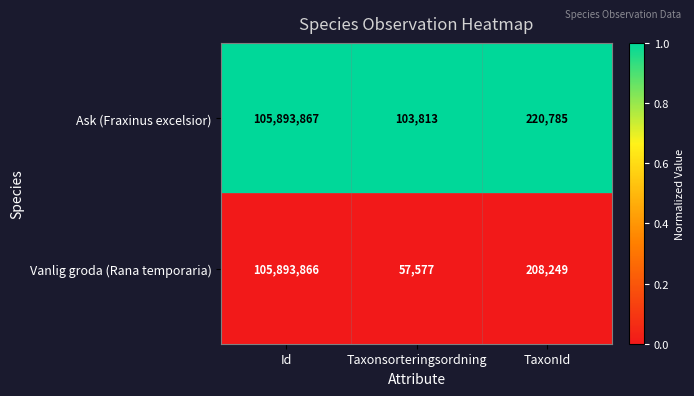

Where does the Ask (Fraxinus excelsior) series first go above 220785?

Id